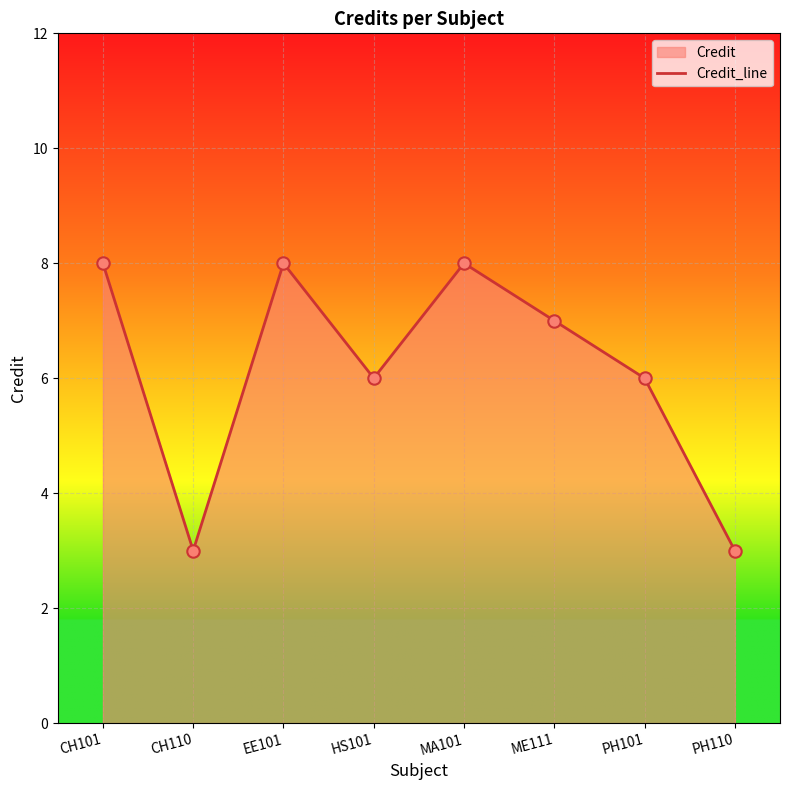

Which has a higher value, EE101 or PH110?

EE101